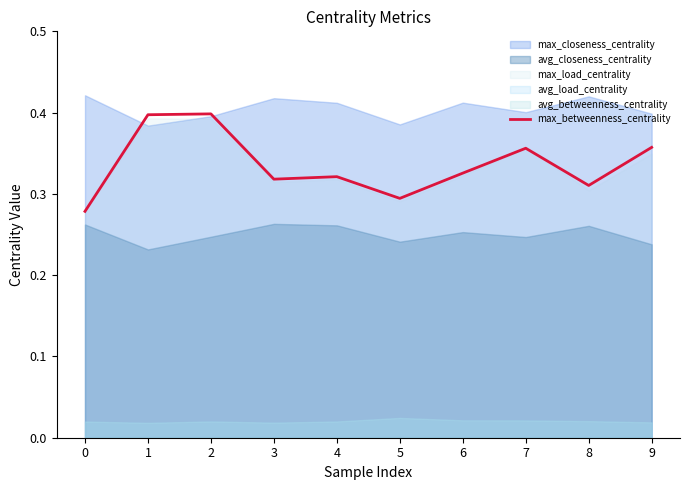

Does the chart display data point markers on the line(s)?

No